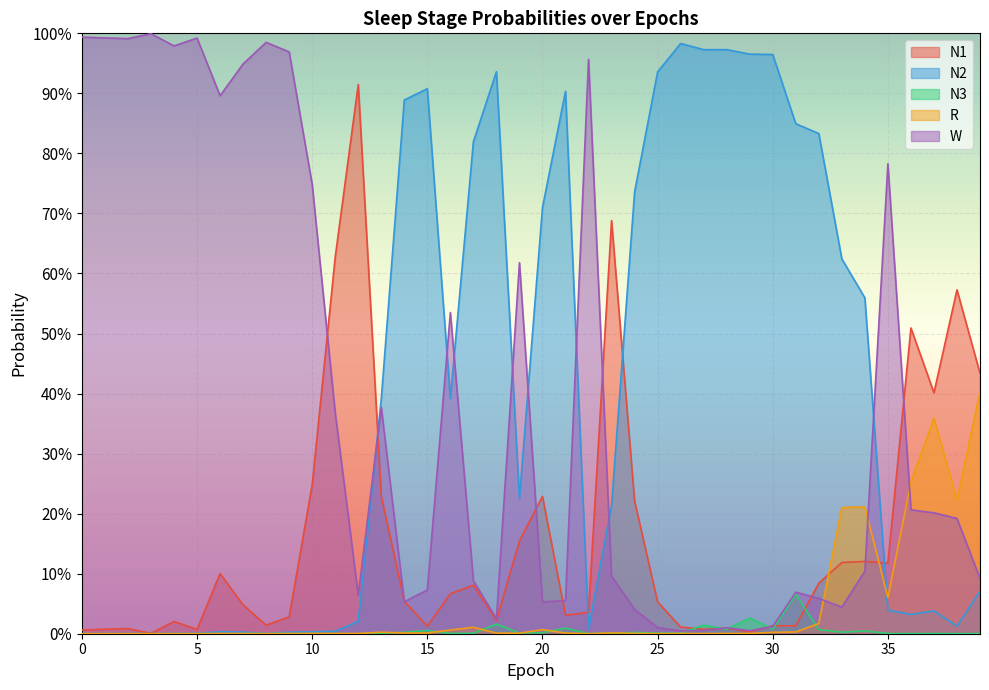

Count the number of categories in the chart.

40